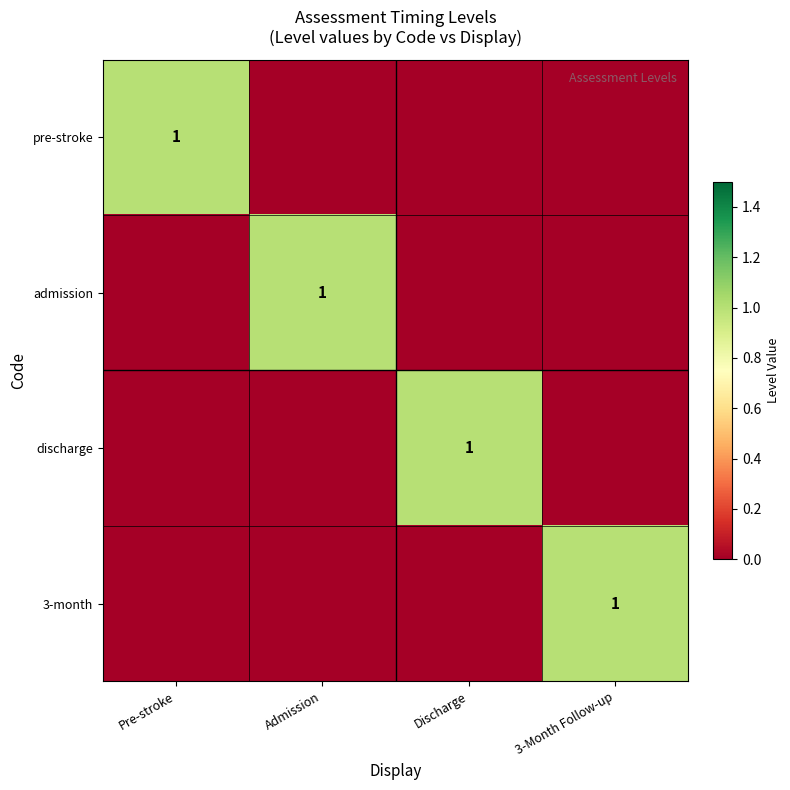

At which category is the sum across all series the highest?

Pre-stroke